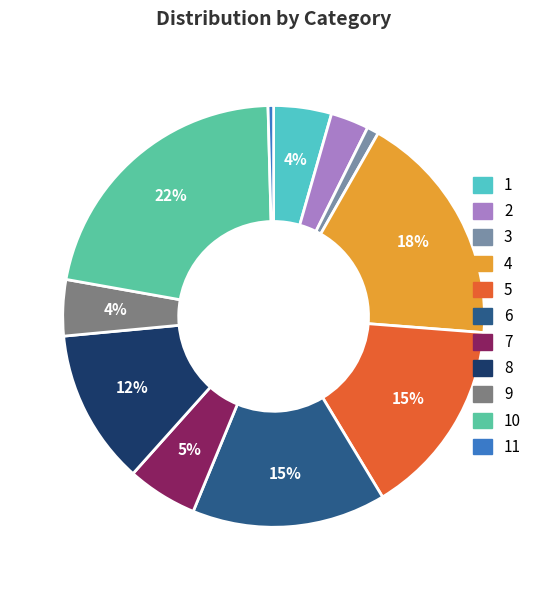

To the nearest percent, what is the average slice percentage?

9%